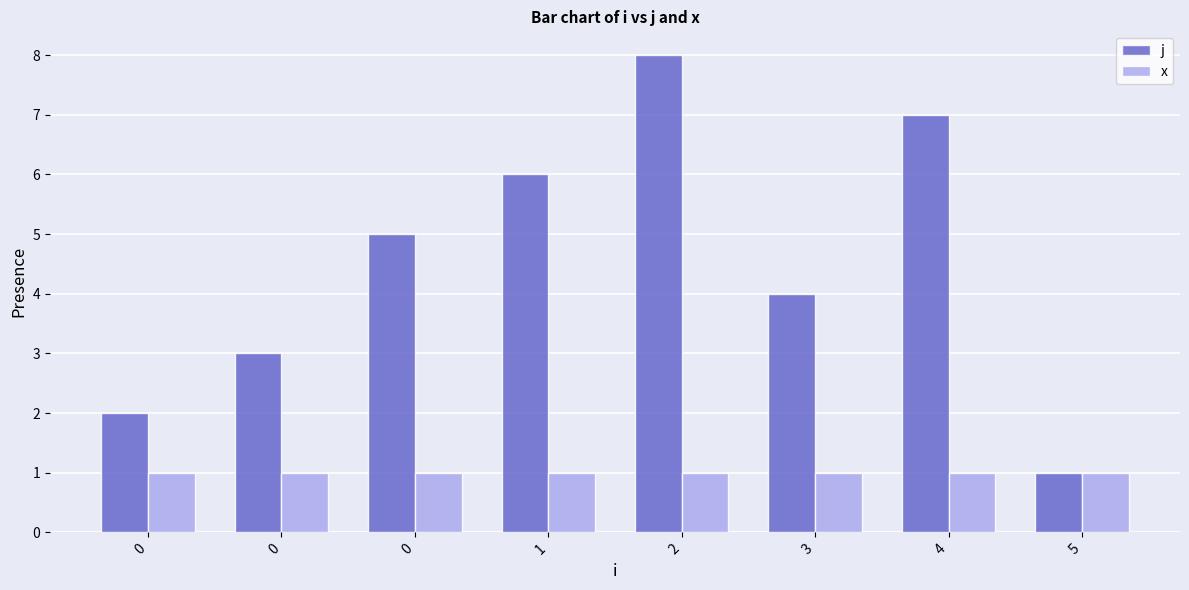

Rank the categories by j value from highest to lowest.

2, 4, 1, 0, 3, 0, 0, 5